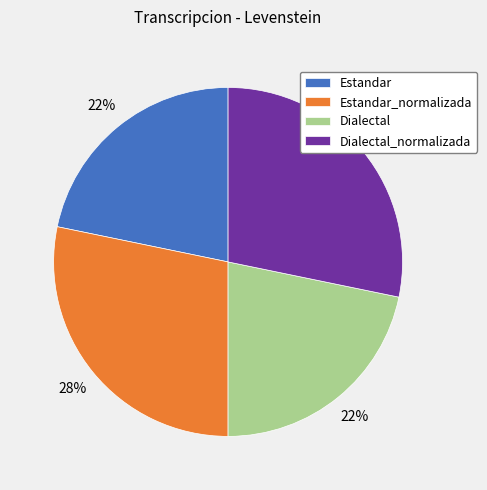

To the nearest percent, what percentage of the pie is Estandar_normalizada?

28%